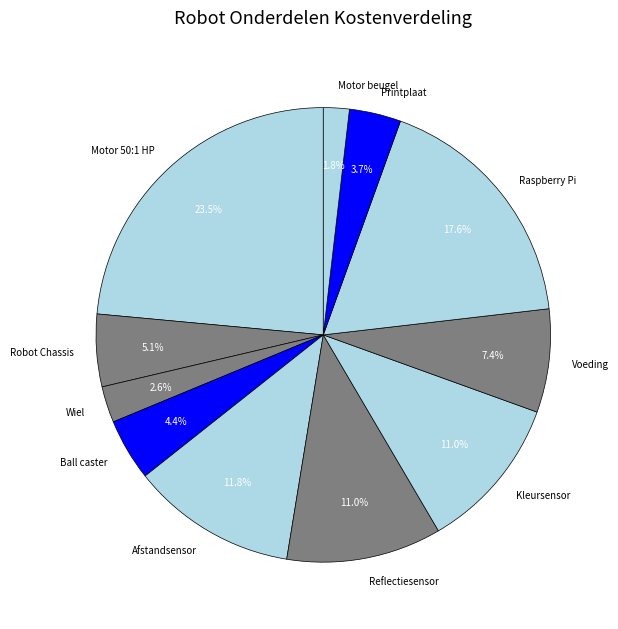

How much of the chart is everything except Motor beugel?

98.2%